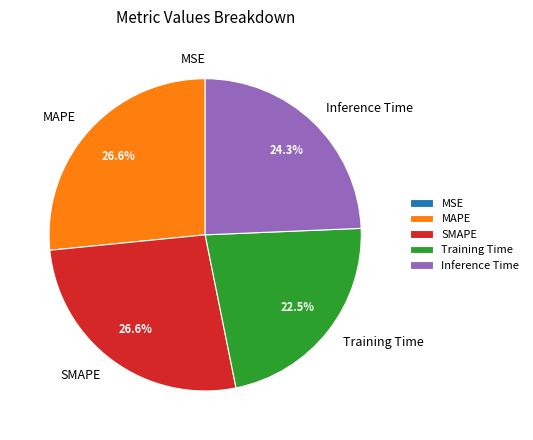

To the nearest percent, what is the average slice percentage?

20%